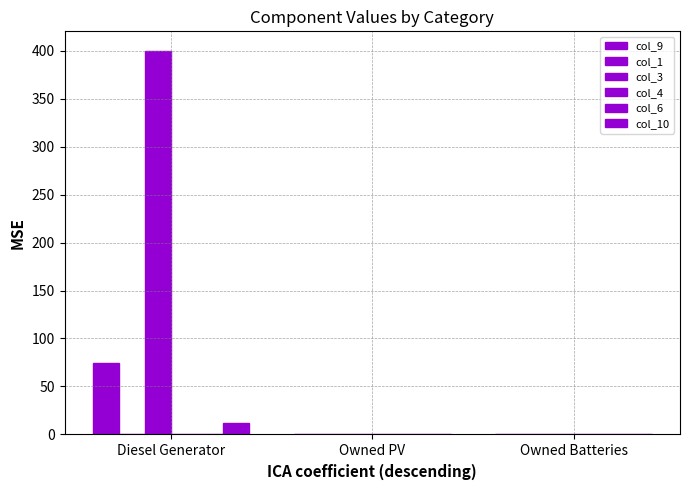

What position from the right is Owned PV?

2